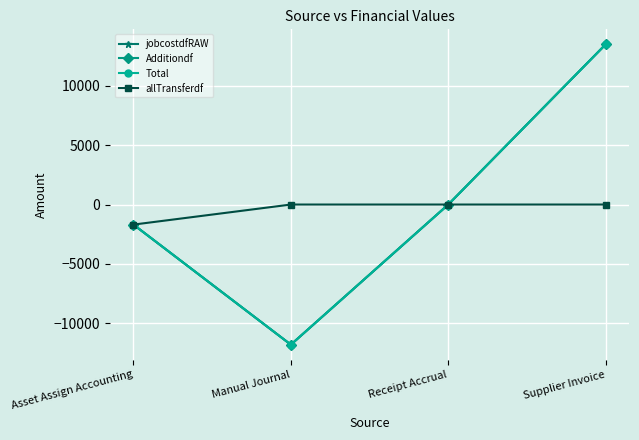

At which category does the chart reach its minimum across all series?

Manual Journal